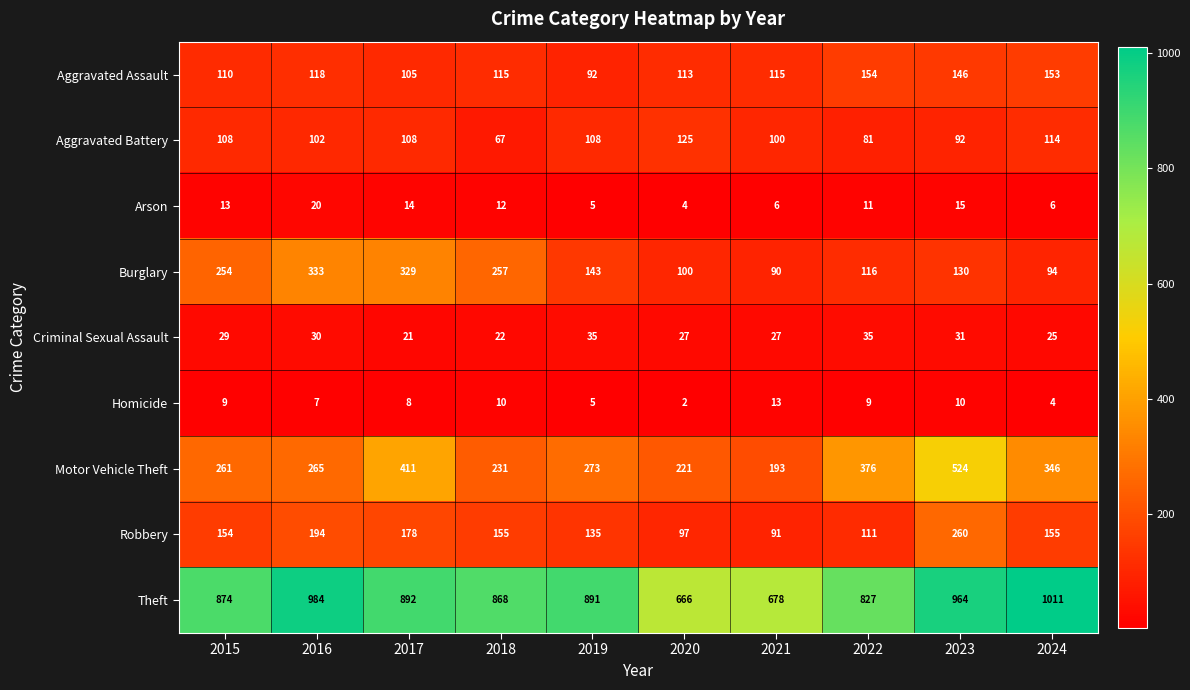

At which category is the sum across all series the highest?

2023